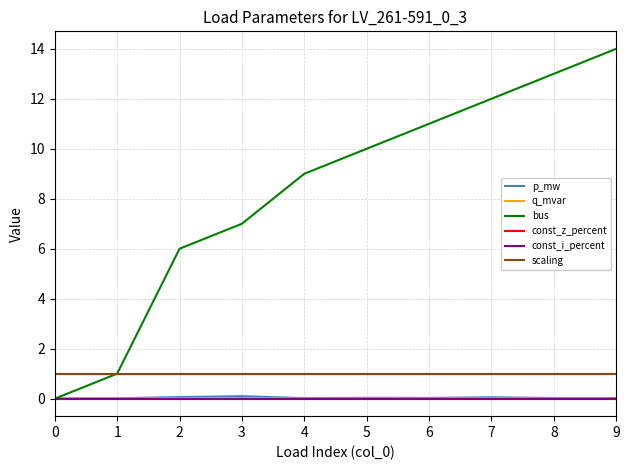

What is the total value across all series at 8?

14.0